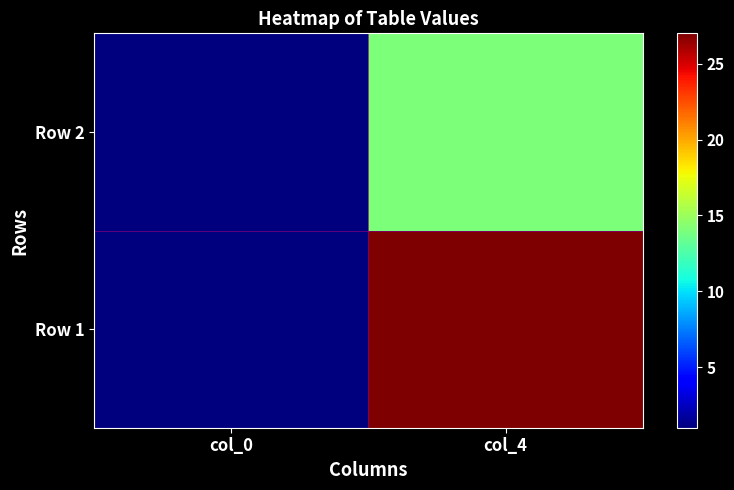

Reading right to left, what are all the values shown in this chart?

Row 1: col_4=27	col_0=1
Row 2: col_4=14	col_0=1